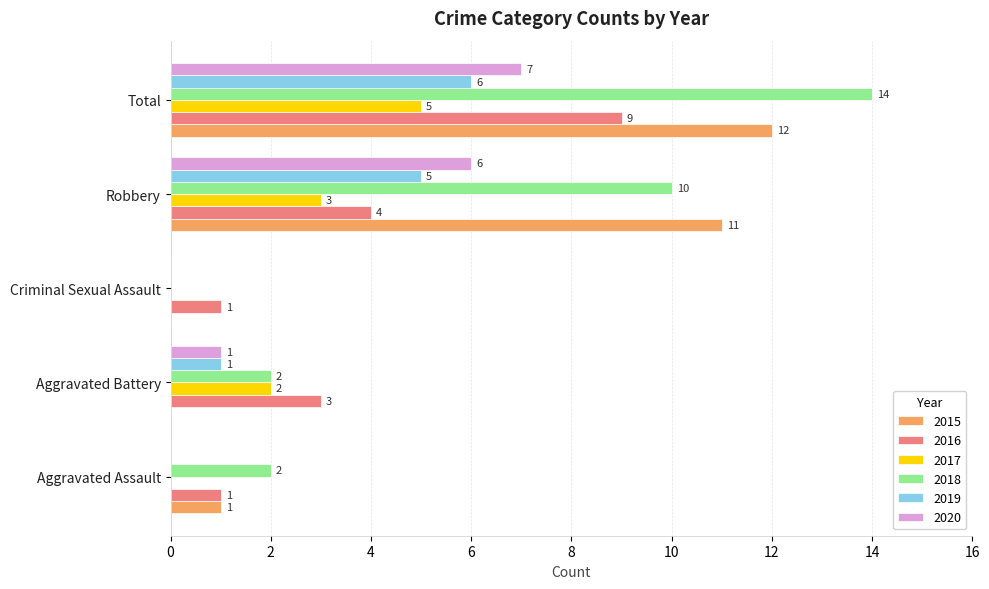

What is the sum of the 2017 values at Aggravated Battery and Total?

7